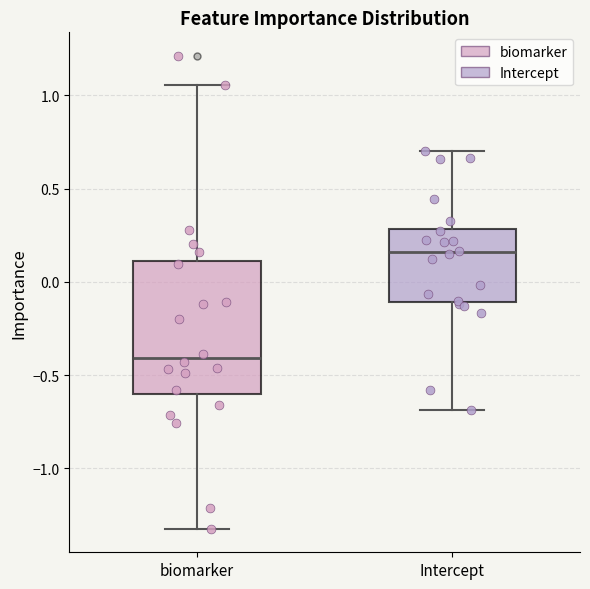

Which box's median line is the lowest?

biomarker